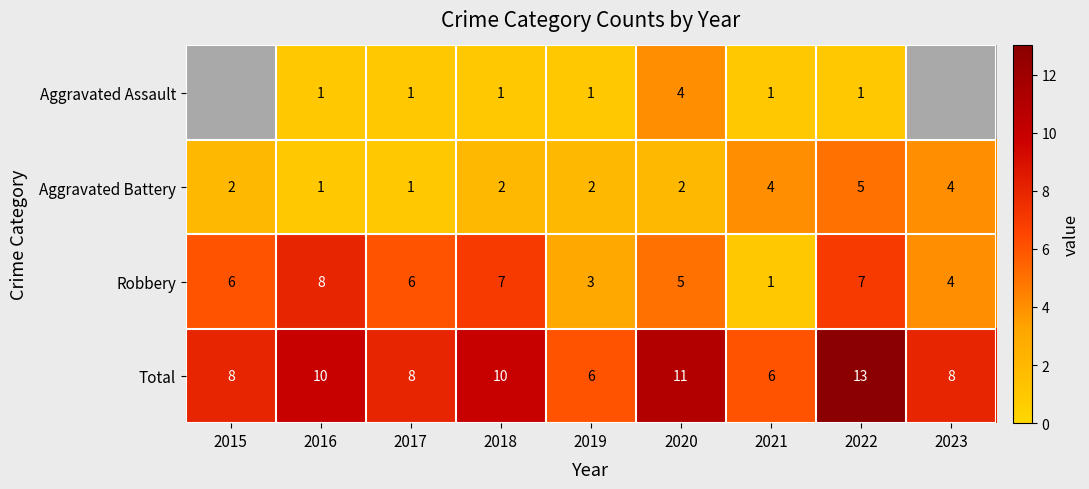

Is it true that Total equals 12 at 2017?

False